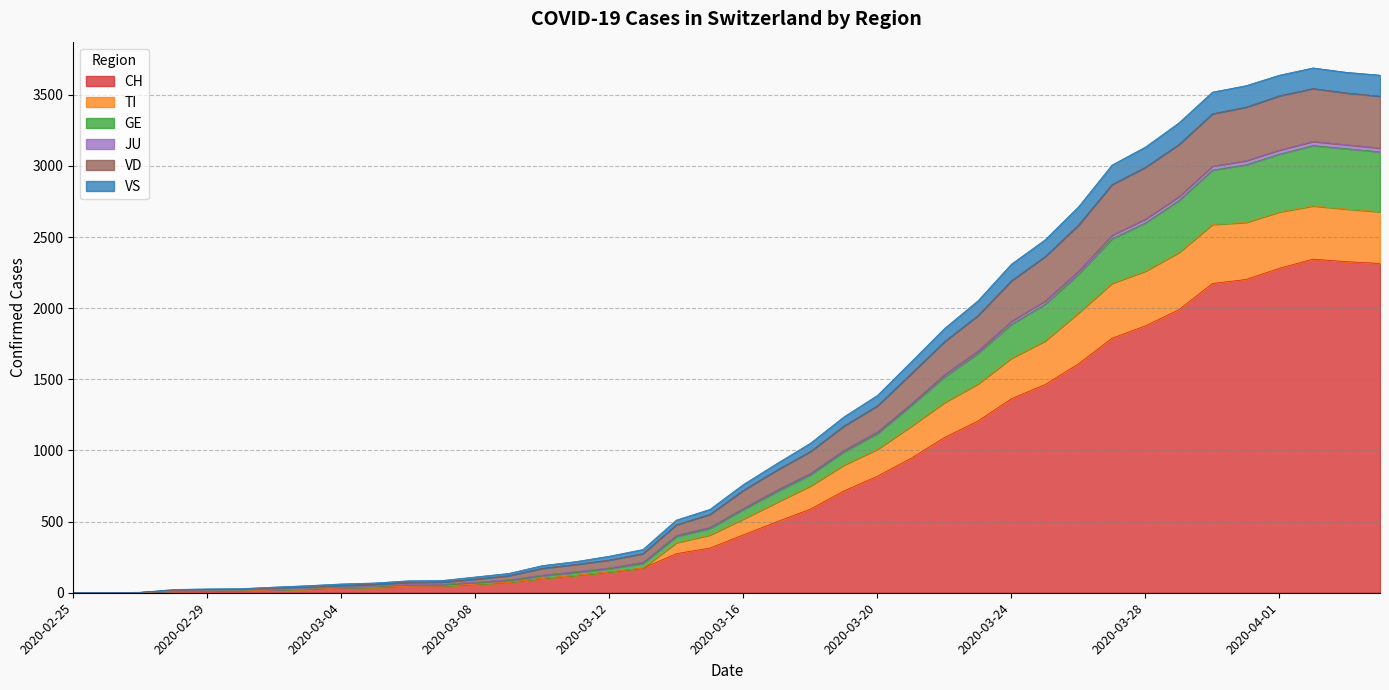

What is the label of the 27th point from the left?

2020-03-22